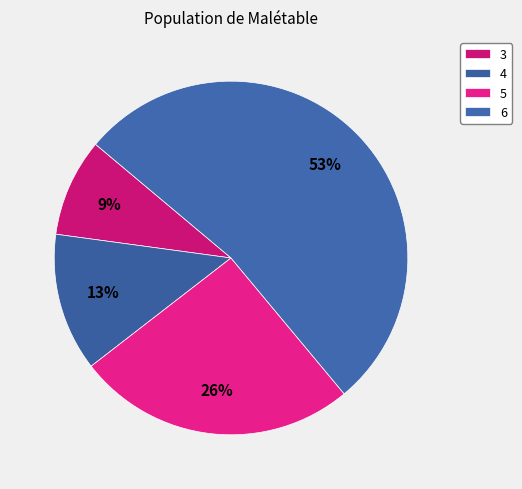

Which category has the biggest portion of the pie?

6